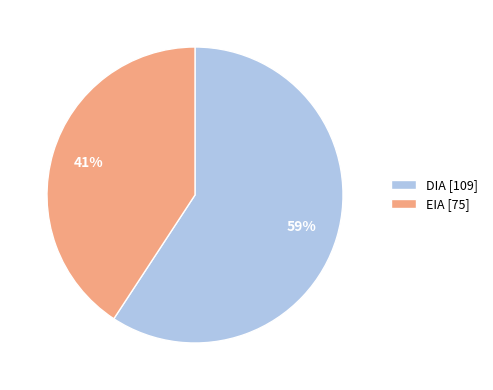

Which category has the smallest portion of the pie?

EIA